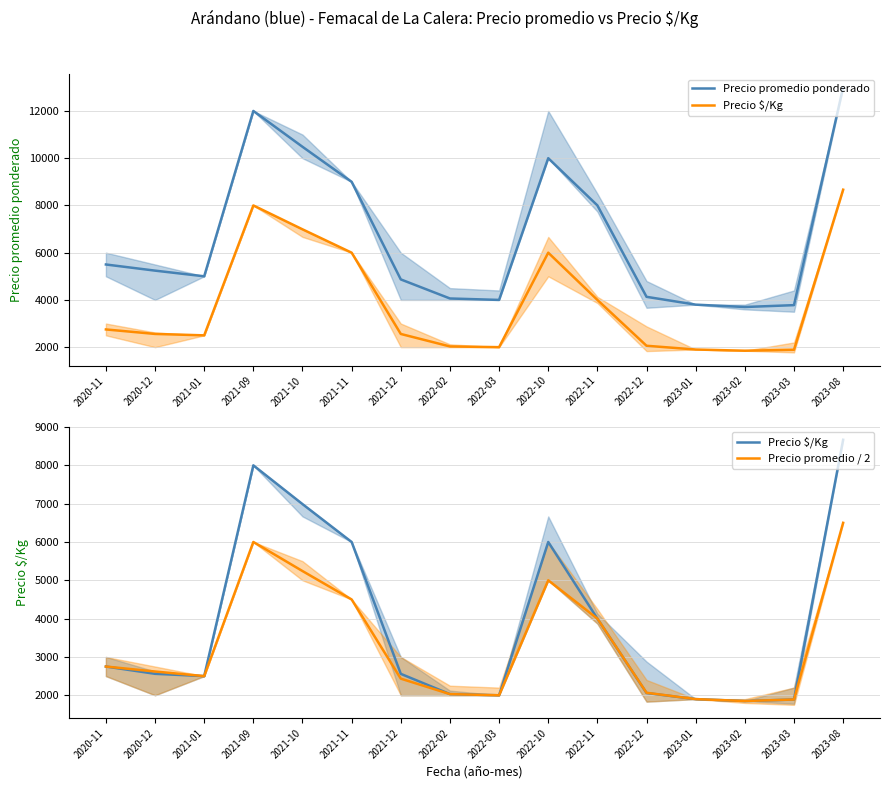

What is the highest value of the Precio $/Kg series?

8667.0